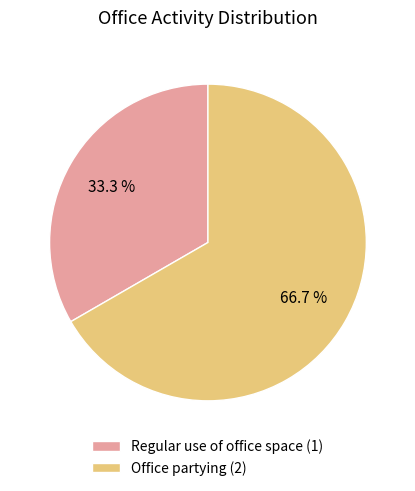

Is the sum of Office partying and Regular use of office space greater than half?

Yes